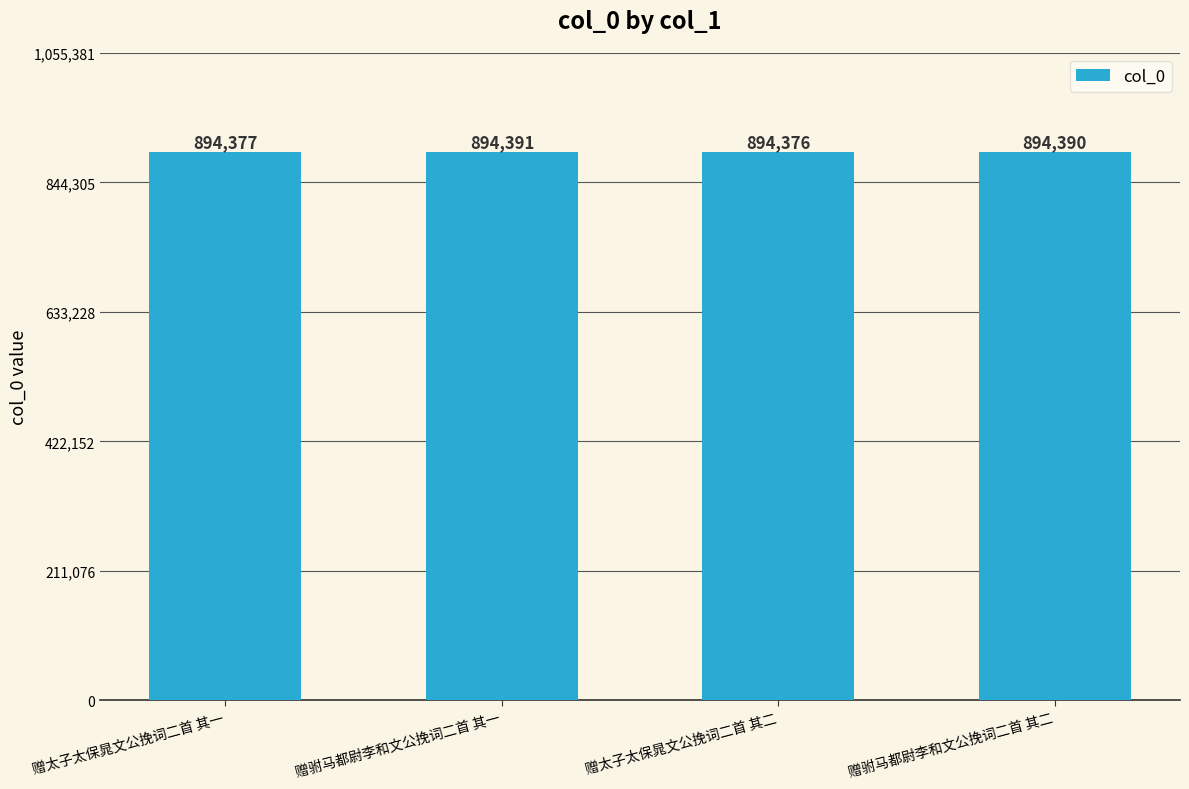

Count the number of data series in this chart.

1